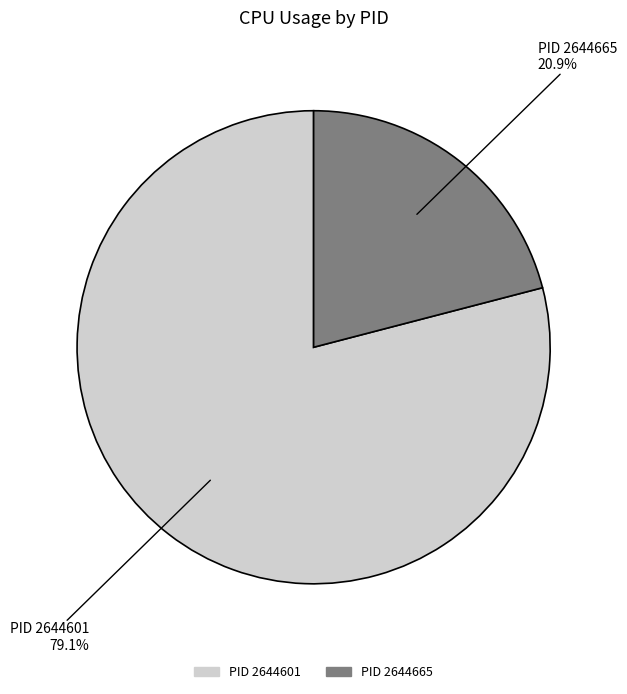

Is there any slice that represents more than half of the pie?

Yes